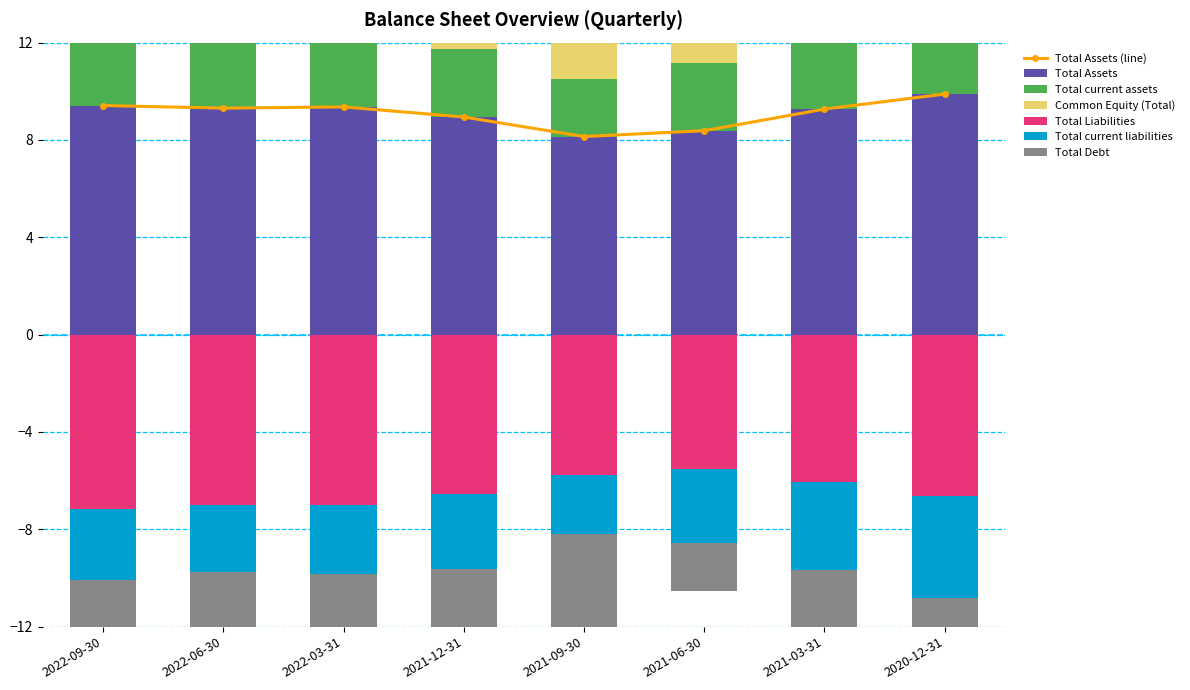

Rank the series at 2022-03-31 from lowest to highest value.

Total Liabilities, Total Debt, Total current liabilities, Common Equity (Total), Total current assets, Total Assets